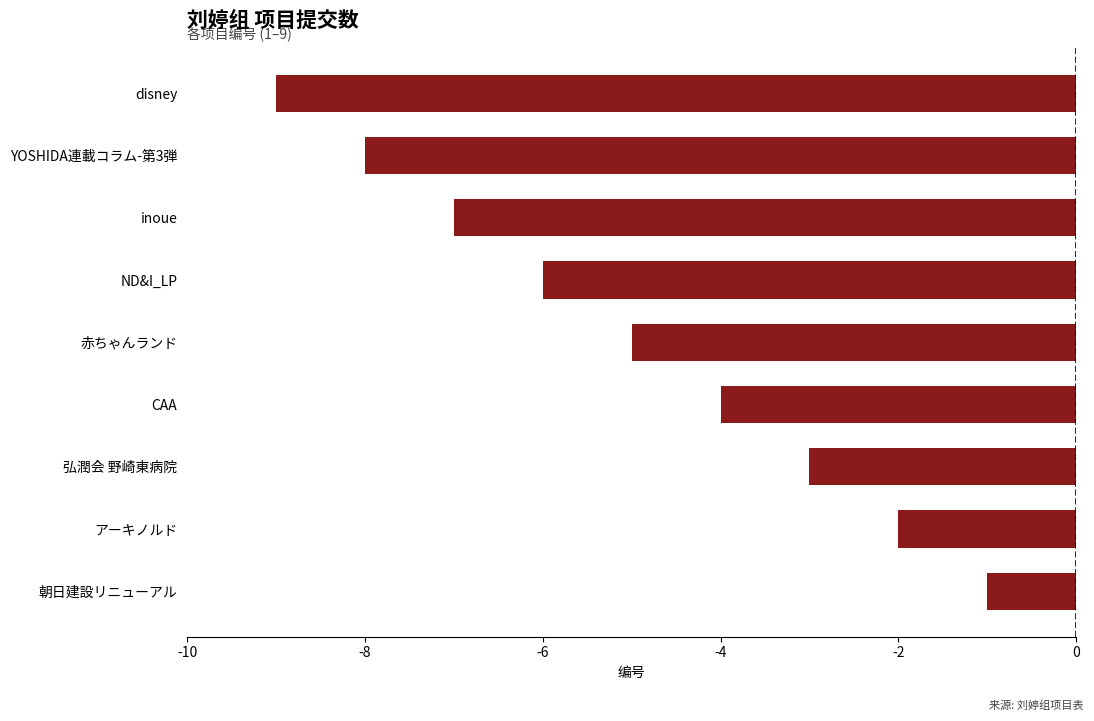

Reading bottom to top, transcribe all the data shown in this chart.

-1	-2	-3	-4	-5	-6	-7	-8	-9